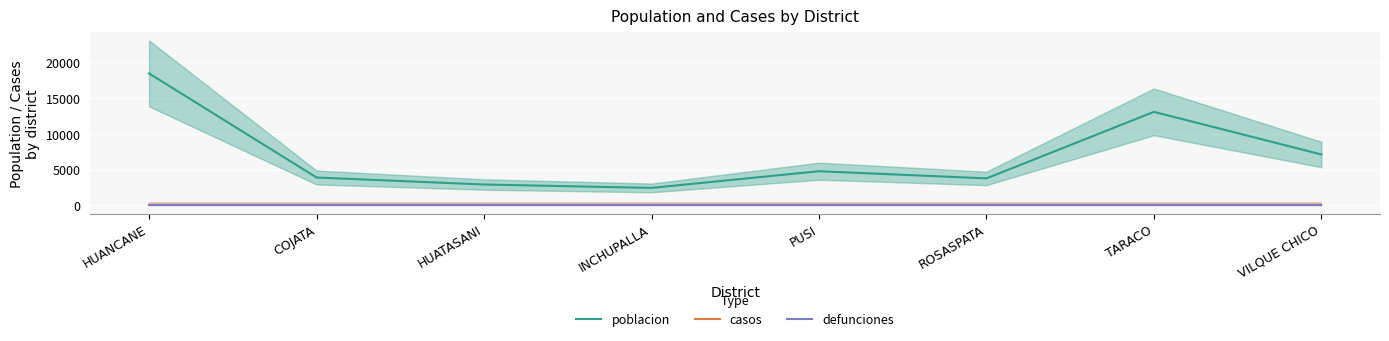

Where does the poblacion series first go above 4772?

HUANCANE